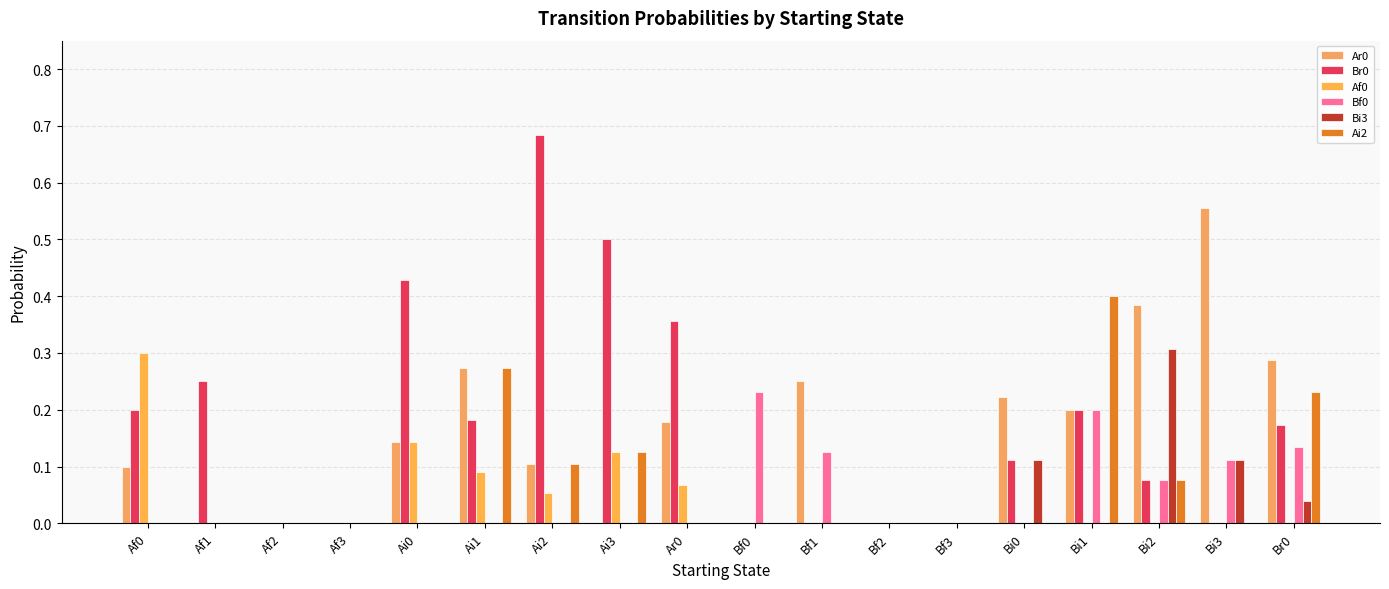

The Bf0 series shows 0.1 at Bi2. True or false?

True